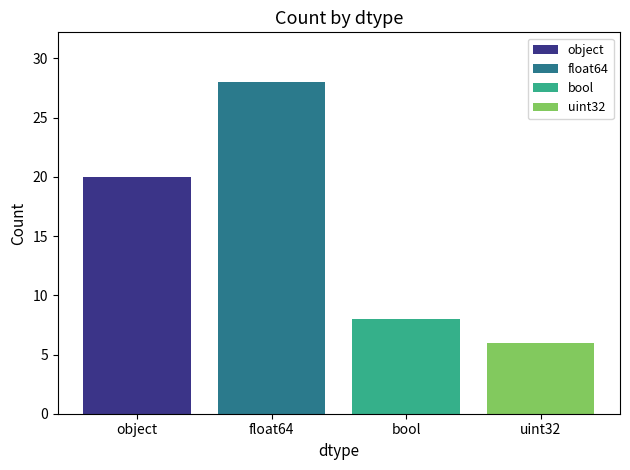

The value at object is 31. True or false?

False